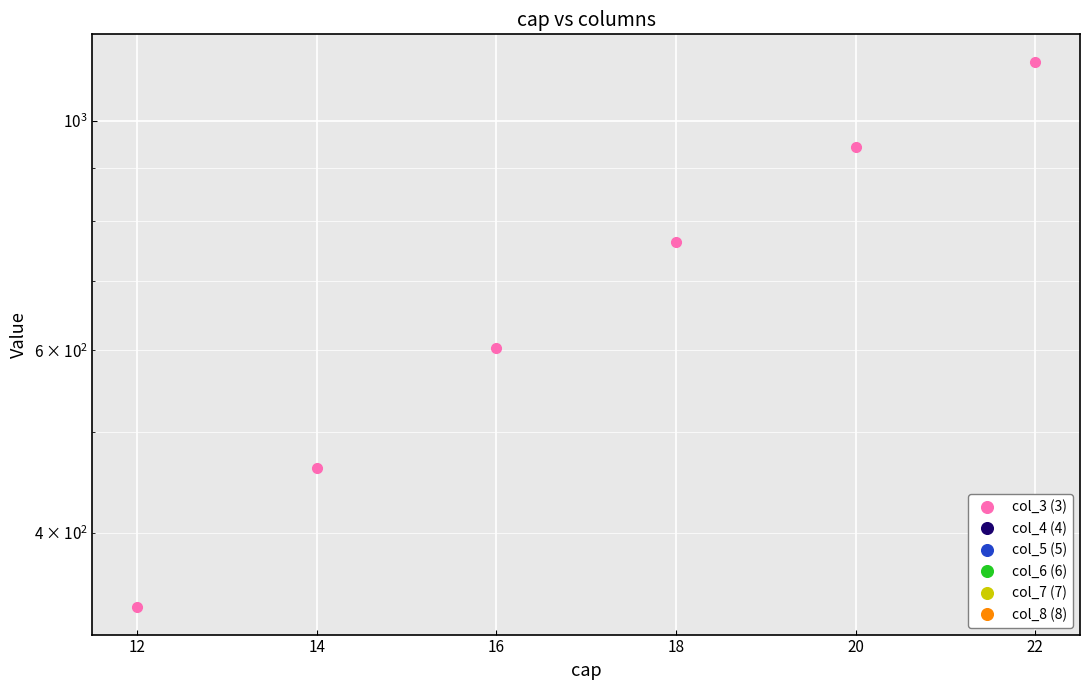

True or false: col_5 (5) and col_7 (7) cross at least once.

False